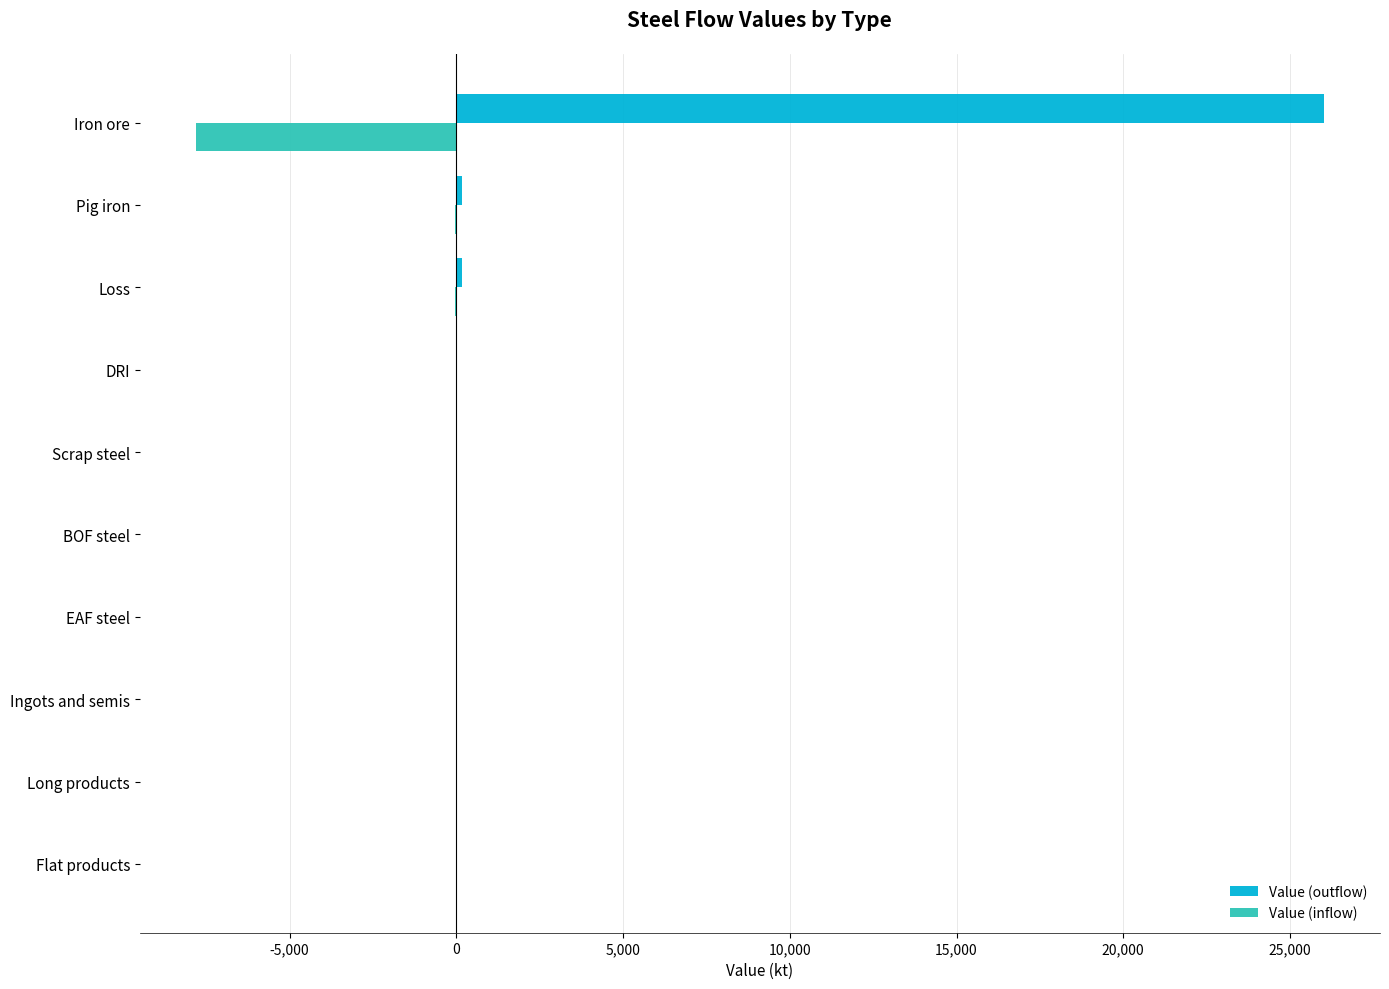

How many categories are shown in the chart?

10